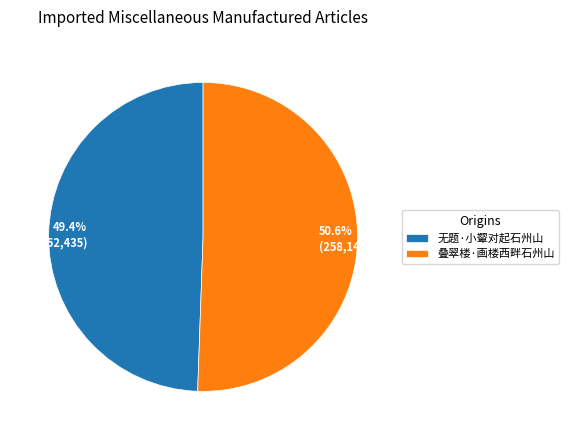

Count the number of slices in the pie.

2